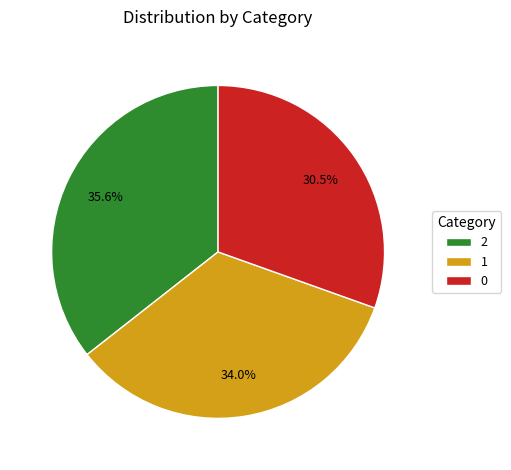

Do 0 and 2 together represent more than half of the pie?

Yes